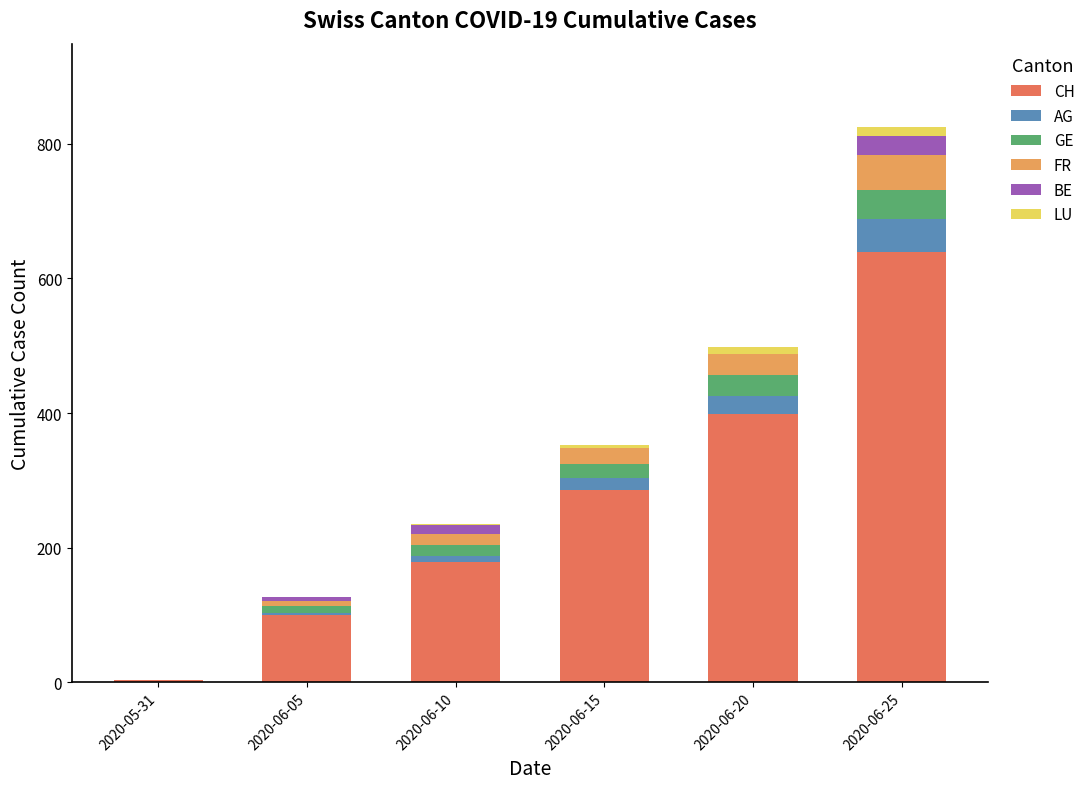

At which category is the sum across all series the highest?

2020-06-25